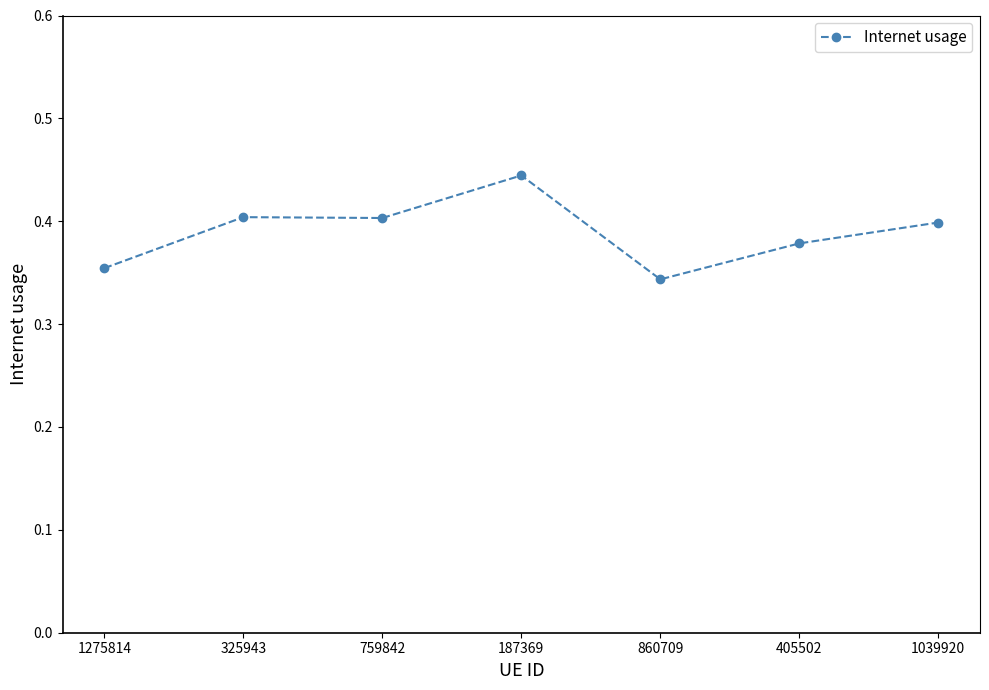

What is the sum of the values at 860709 and 405502?

0.7